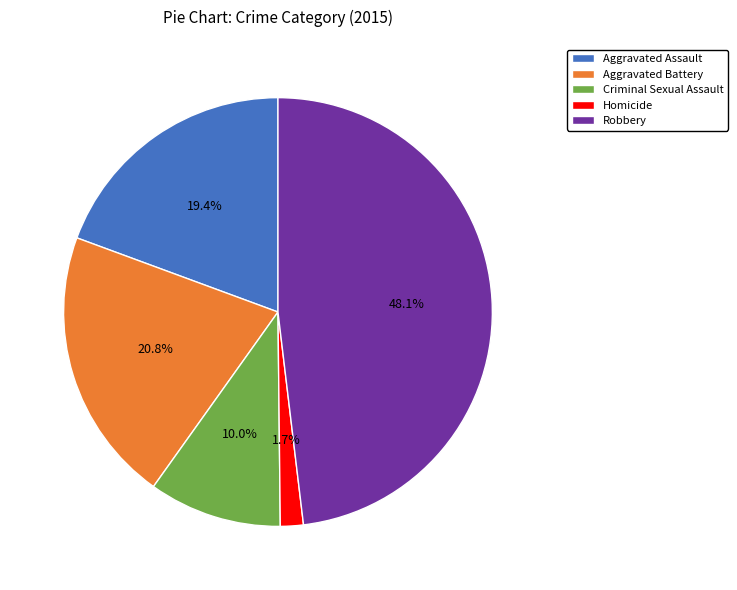

How many segments does this pie chart have?

5